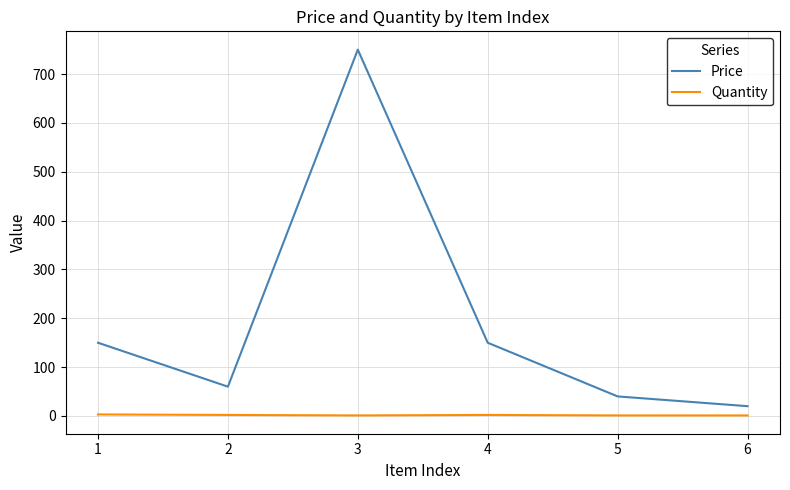

Does the chart display data point markers on the line(s)?

No